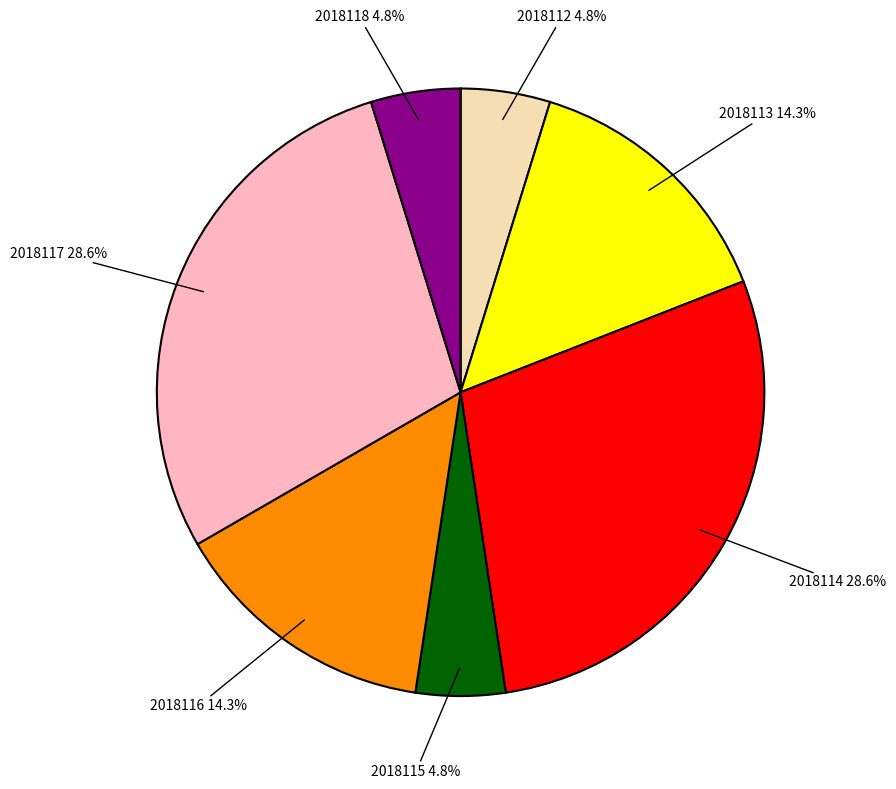

What percentage is NOT represented by 2018112?

95.2%